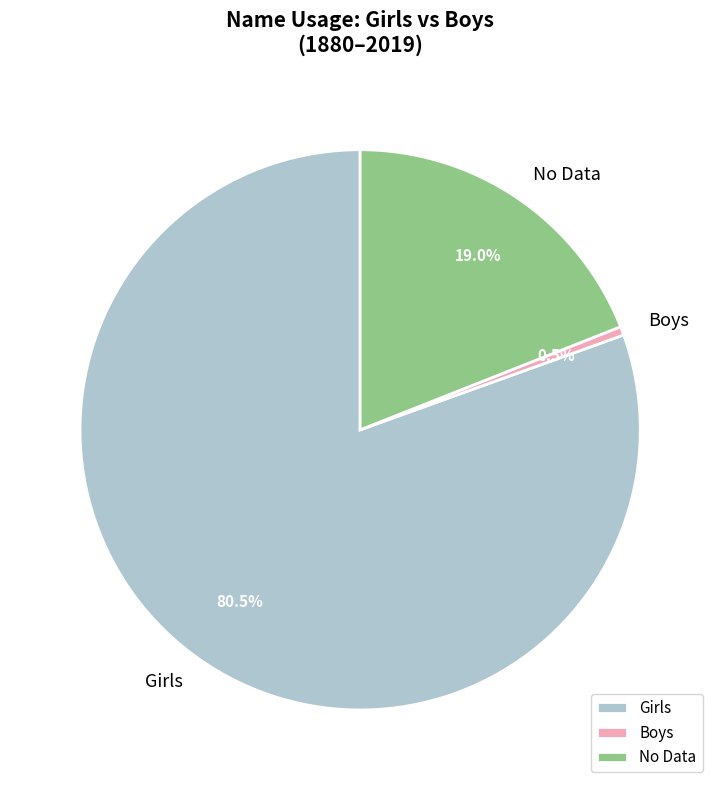

Between Girls and No Data, which is larger?

Girls